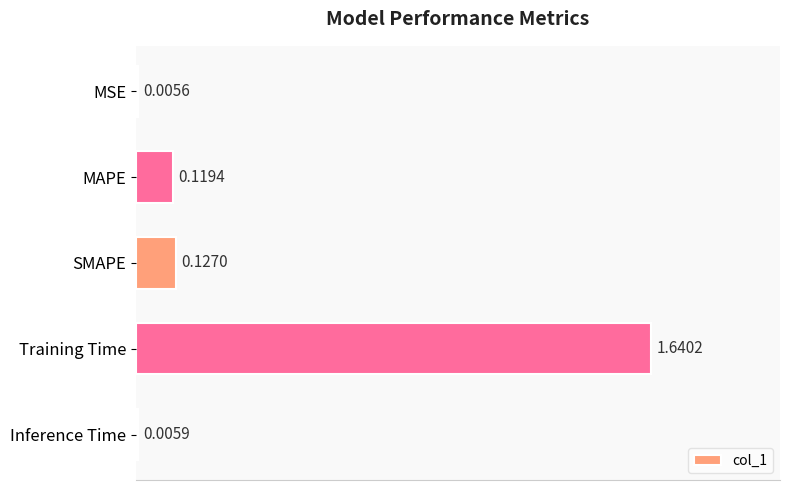

Which has a higher value, MSE or Training Time?

Training Time